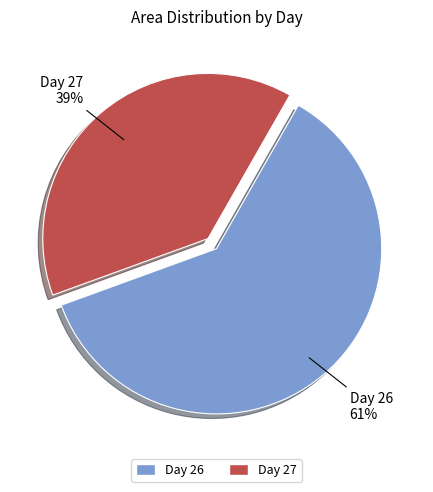

How many slices are in this pie chart?

2